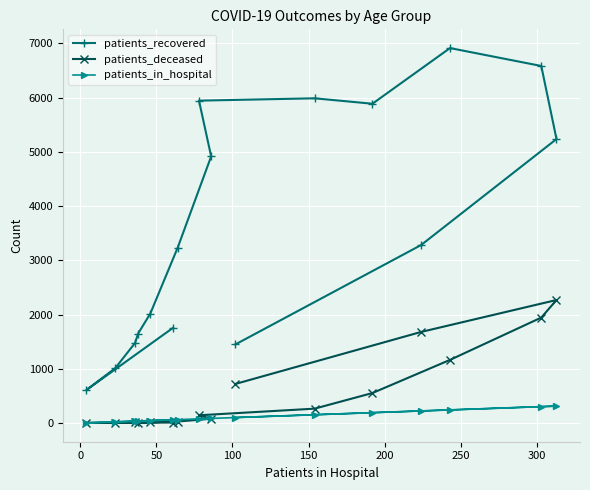

What is the greatest value displayed?

6913